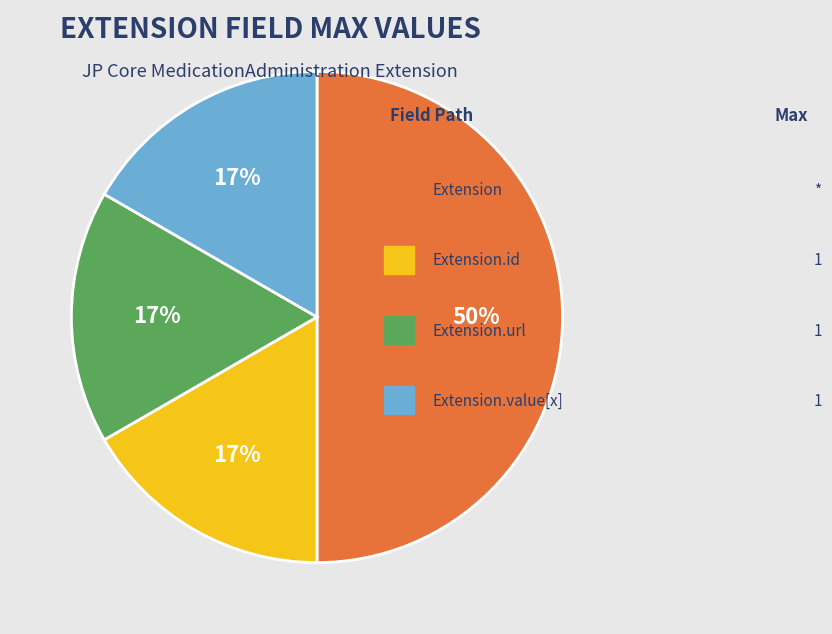

To the nearest percent, what is the average slice percentage?

25%